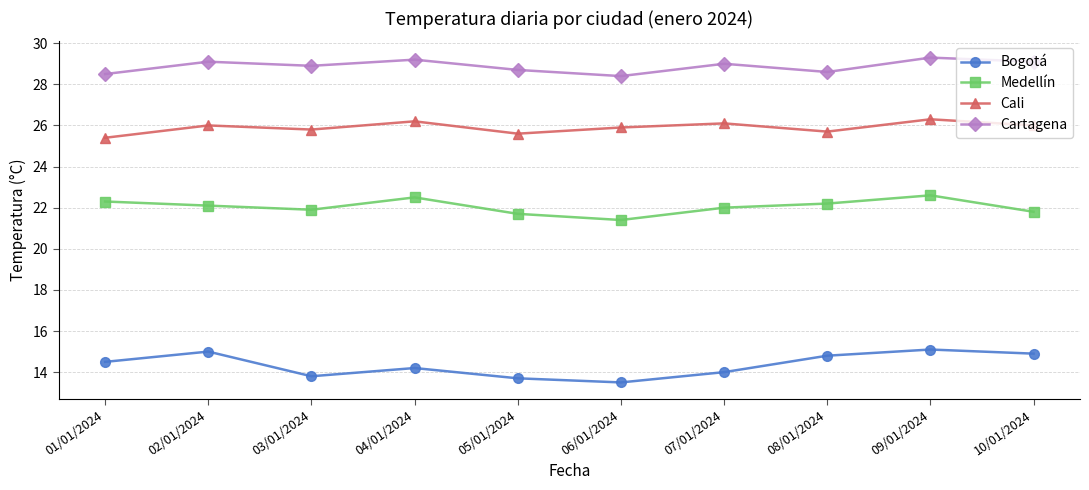

True or false: Cali has more than 2 interior local peaks.

True